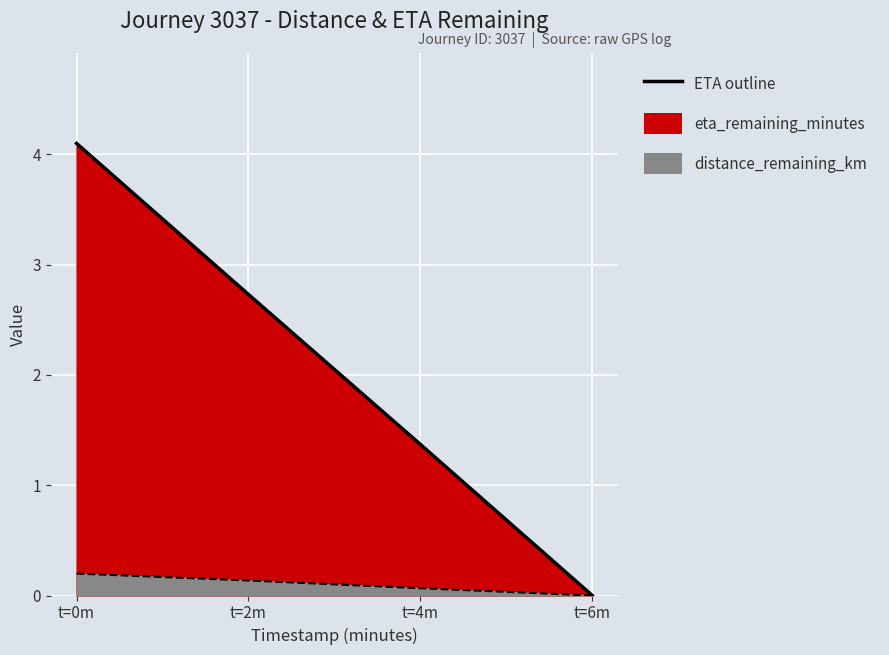

How many lines are shown in the chart?

2